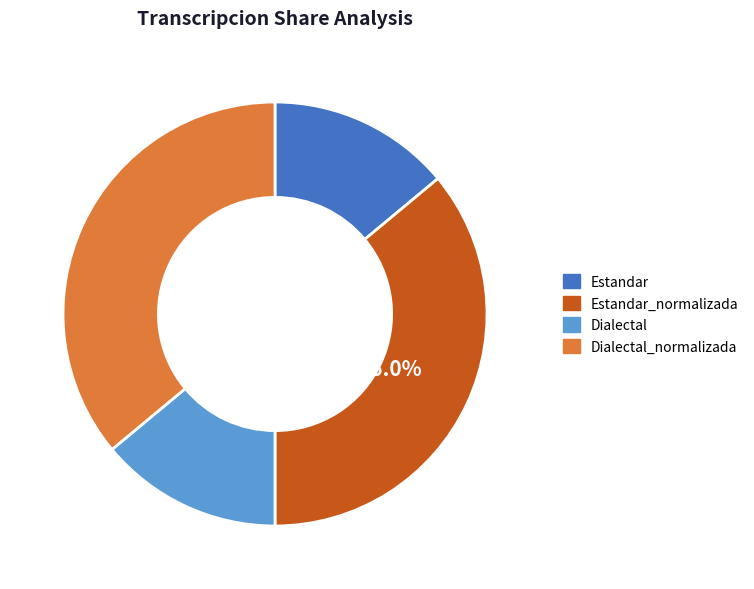

The Estandar slice represents 2% of the pie. True or false?

False